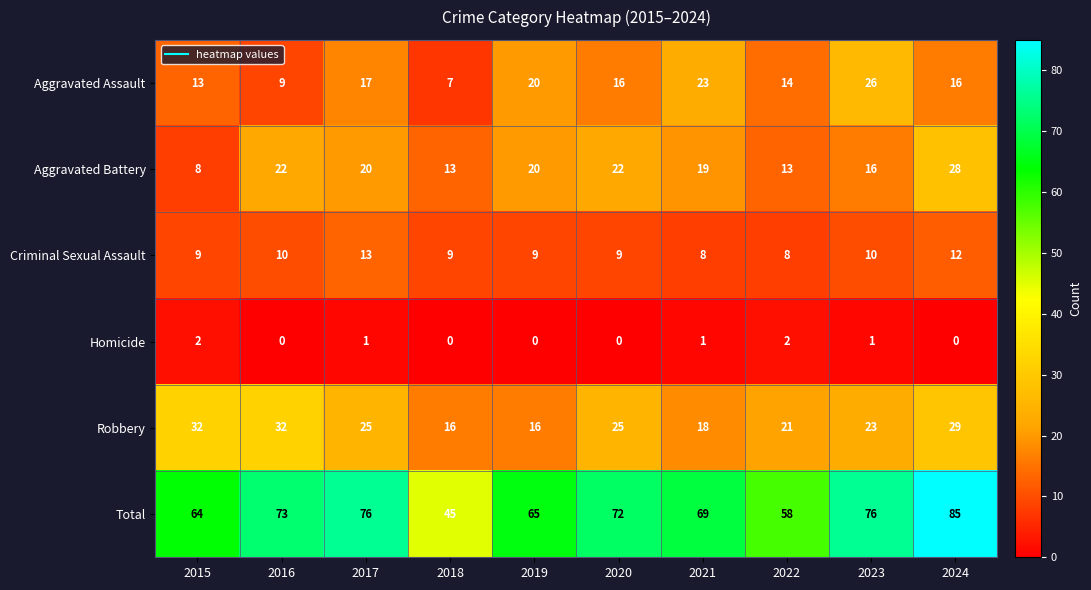

At which category does the chart reach its peak across all series?

2024